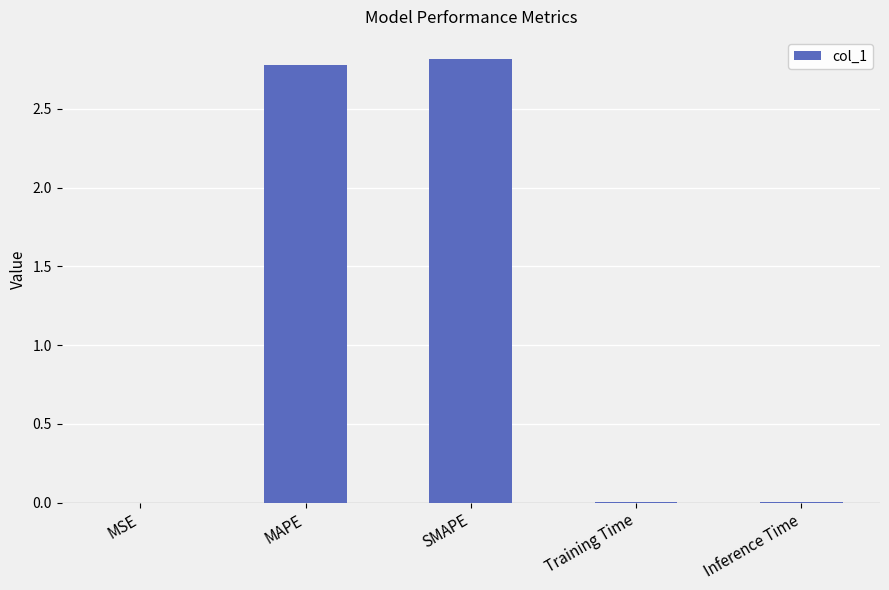

Between MSE and MAPE, which is larger?

MAPE